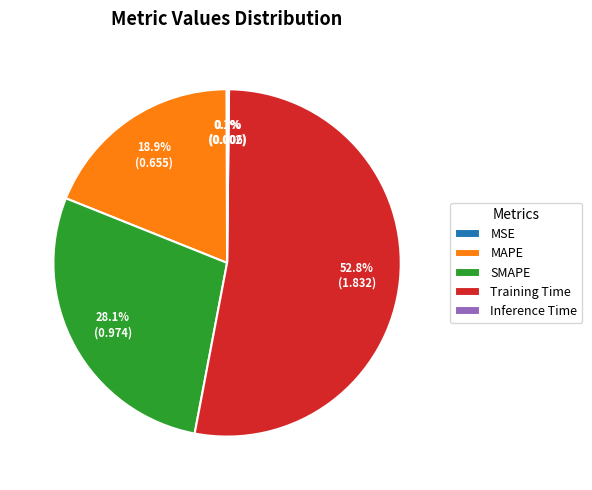

Is it true that MAPE is 19% of the pie?

True